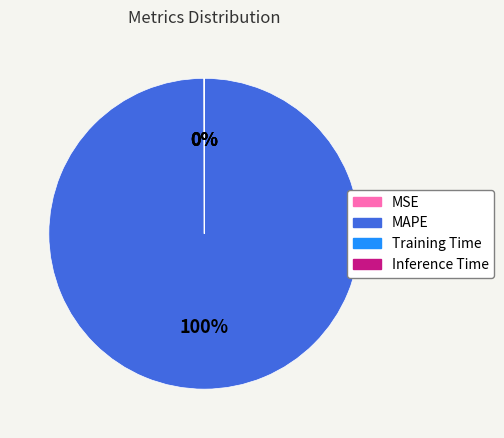

To the nearest percent, what is the difference between the largest and smallest slice percentages?

100%